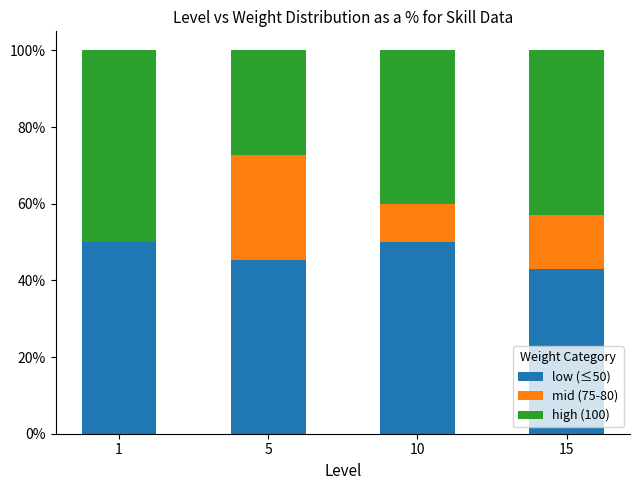

What is the total value across all series at 5?

100.0